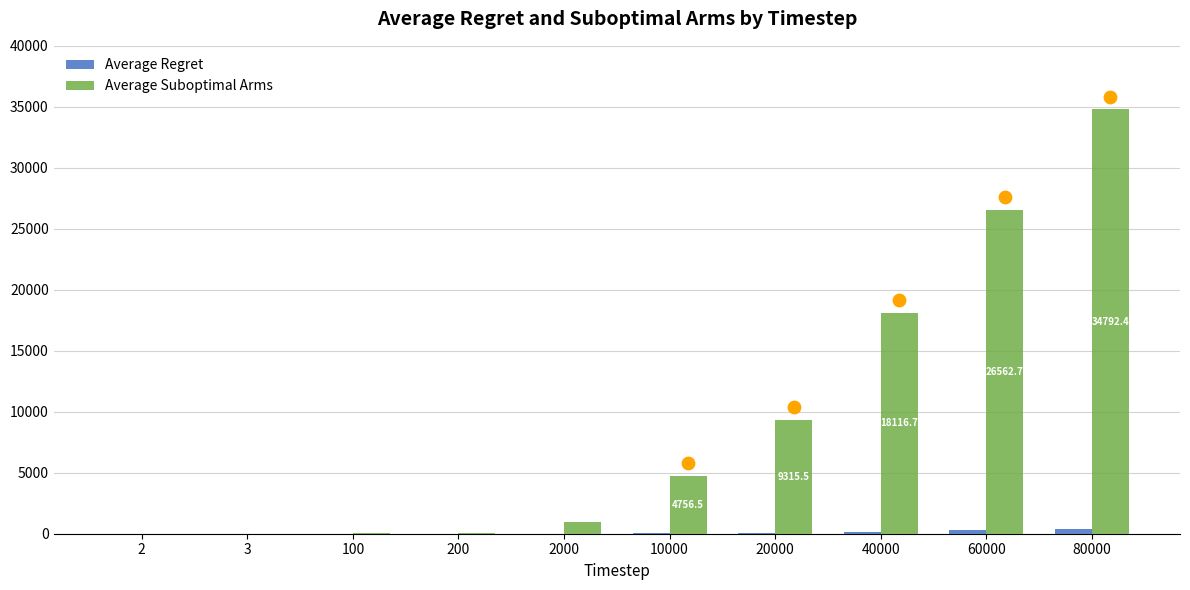

Which series has the largest total across all categories?

Average Suboptimal Arms